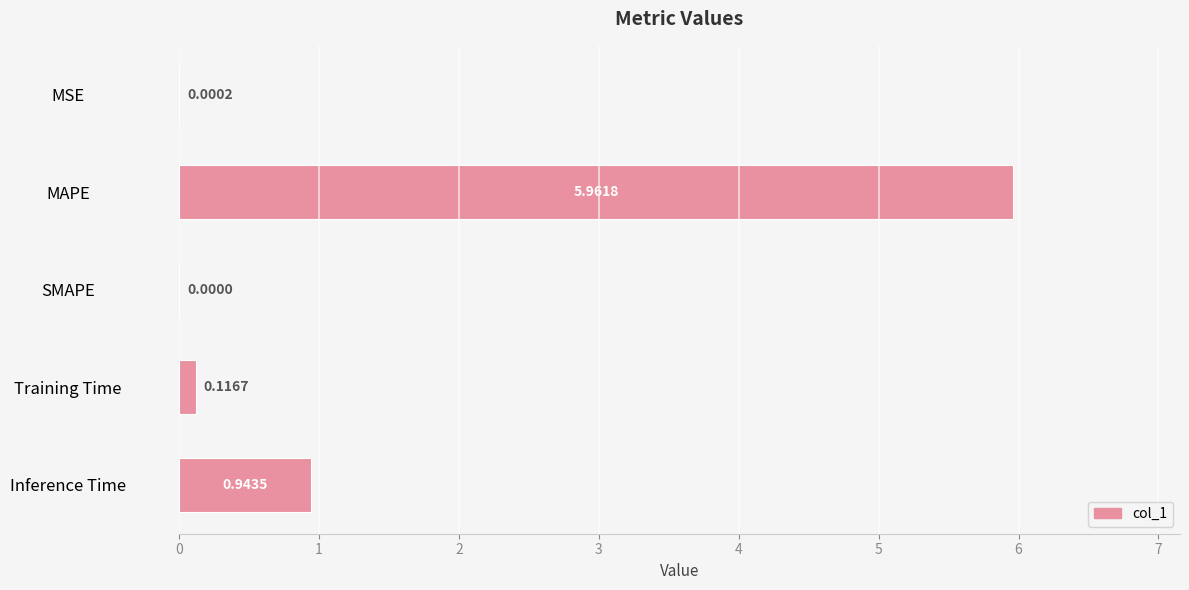

What is the change in value from MSE to Inference Time?

+0.9